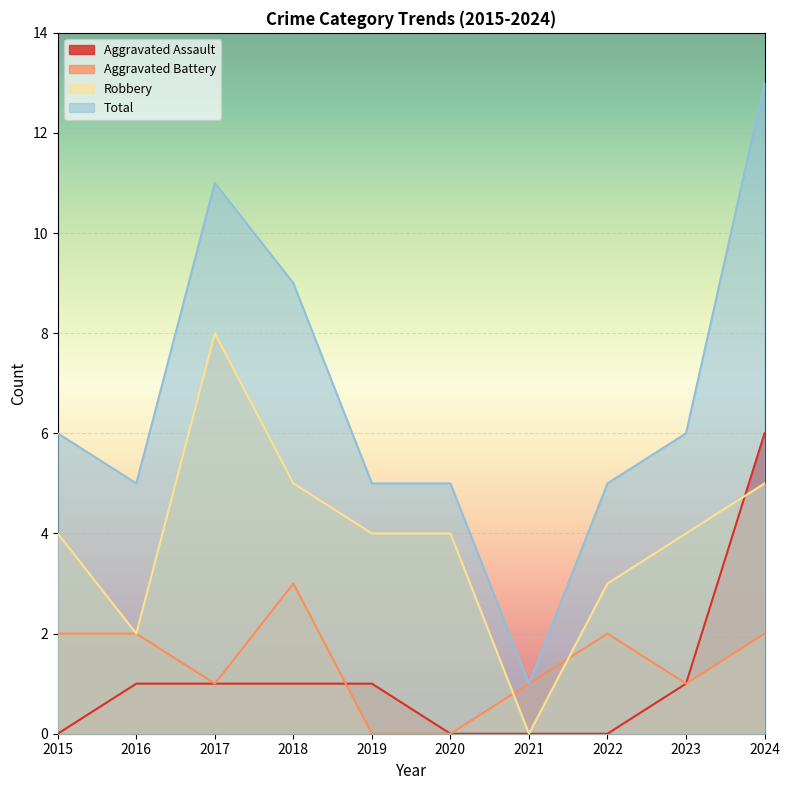

Count the number of categories in the chart.

10